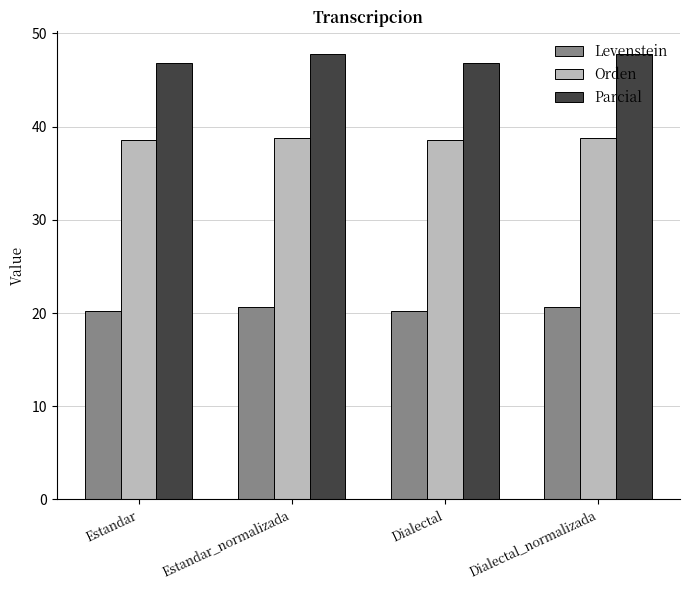

At Dialectal, list the series in order from largest to smallest.

Parcial, Orden, Levenstein